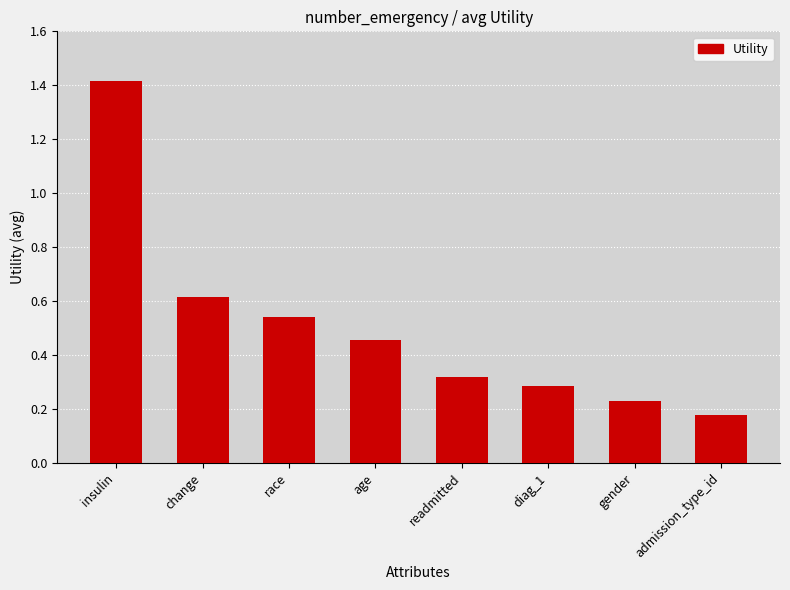

List the labels in order of value, largest first.

insulin, change, race, age, readmitted, diag_1, gender, admission_type_id